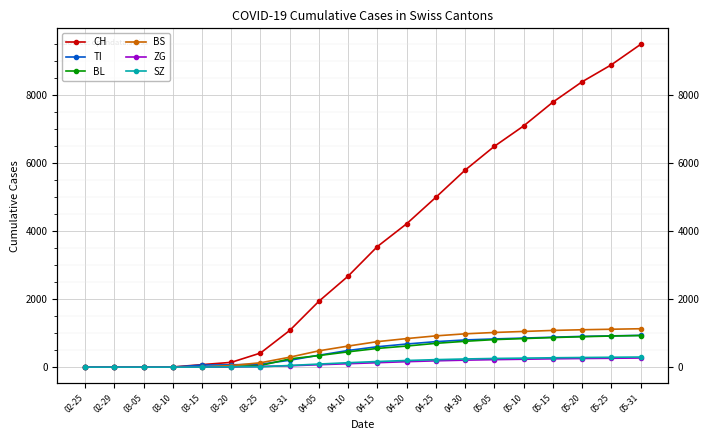

Rank the categories by TI value from lowest to highest.

02-25, 02-29, 03-05, 03-10, 03-15, 03-20, 03-25, 03-31, 04-05, 04-10, 04-15, 04-20, 04-25, 04-30, 05-05, 05-10, 05-15, 05-20, 05-25, 05-31